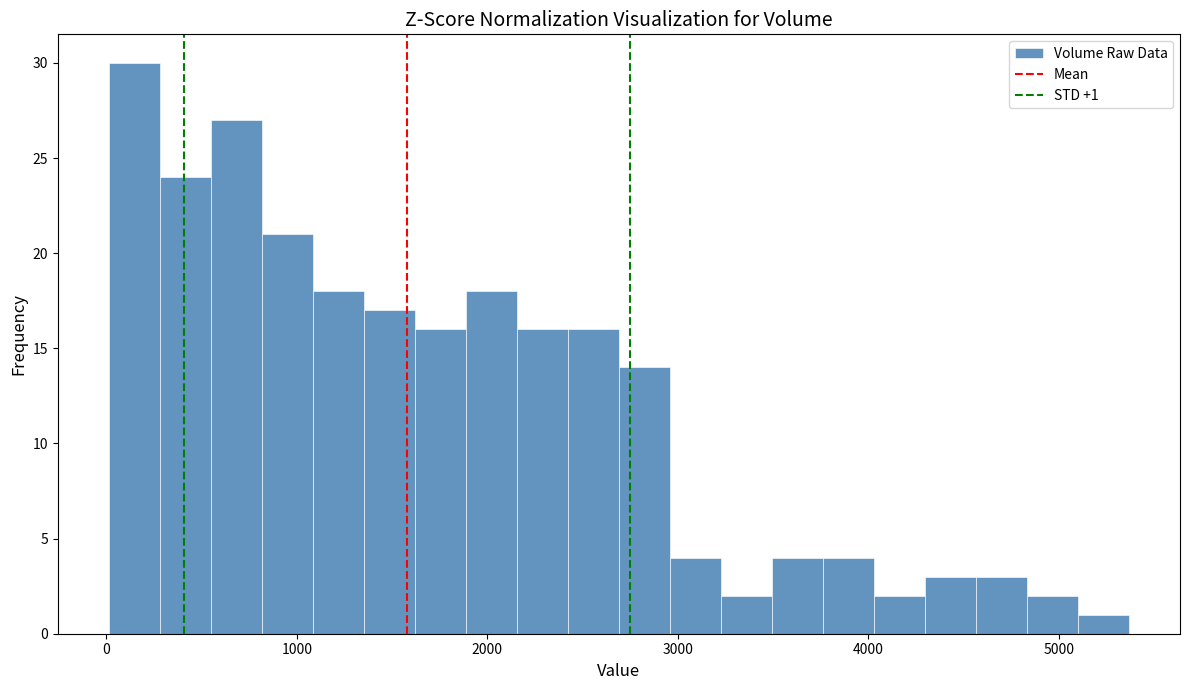

Read against the x-axis, roughly where is the centre of the tallest bar?

100